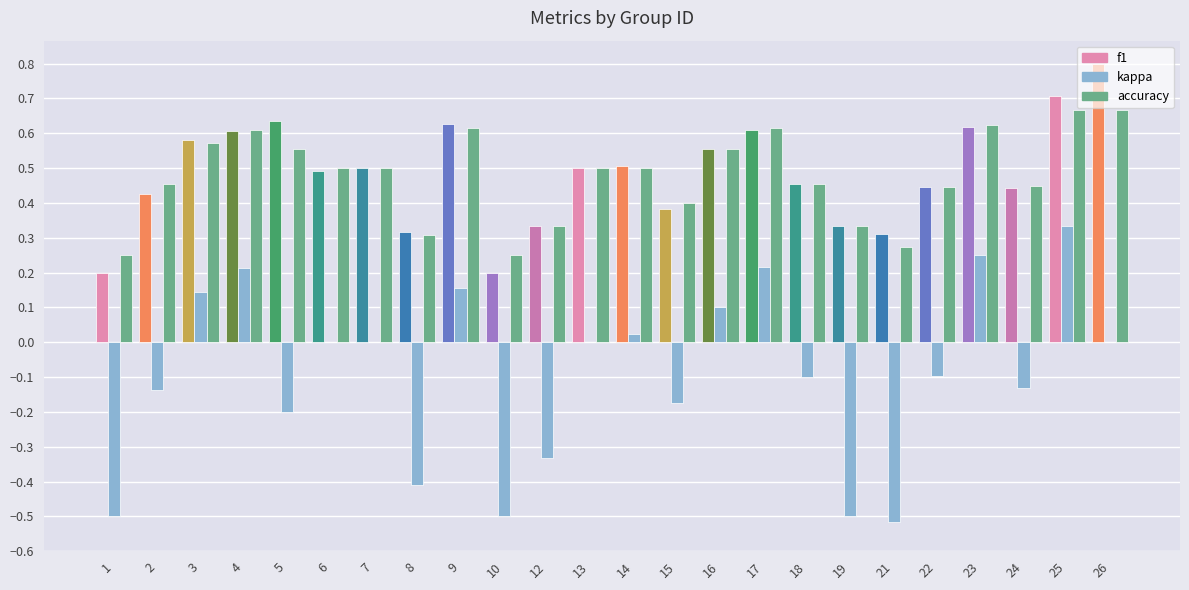

Which series changed the most between 6 and 19?

kappa